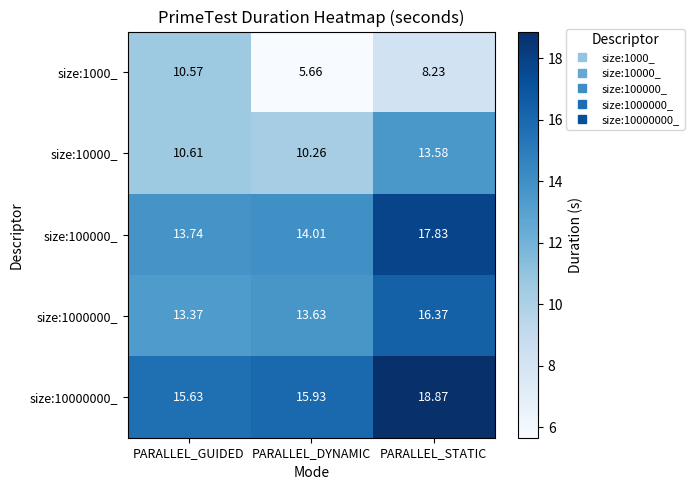

Which category has the highest value across all series?

PARALLEL_STATIC